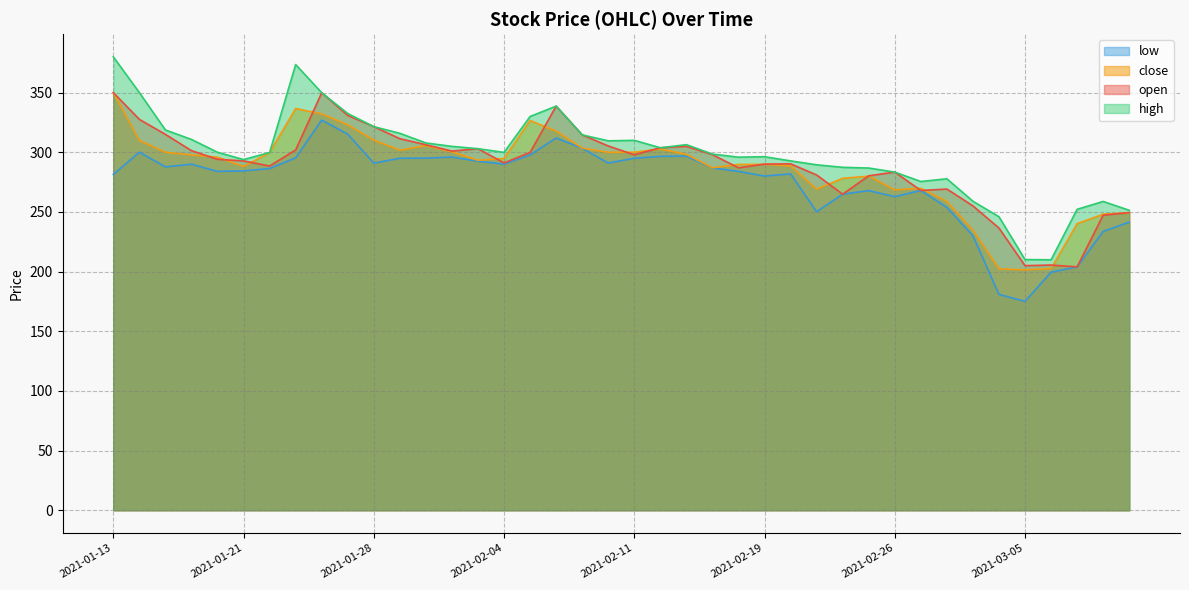

What is the total value across all series at 2021-02-24?

1095.4